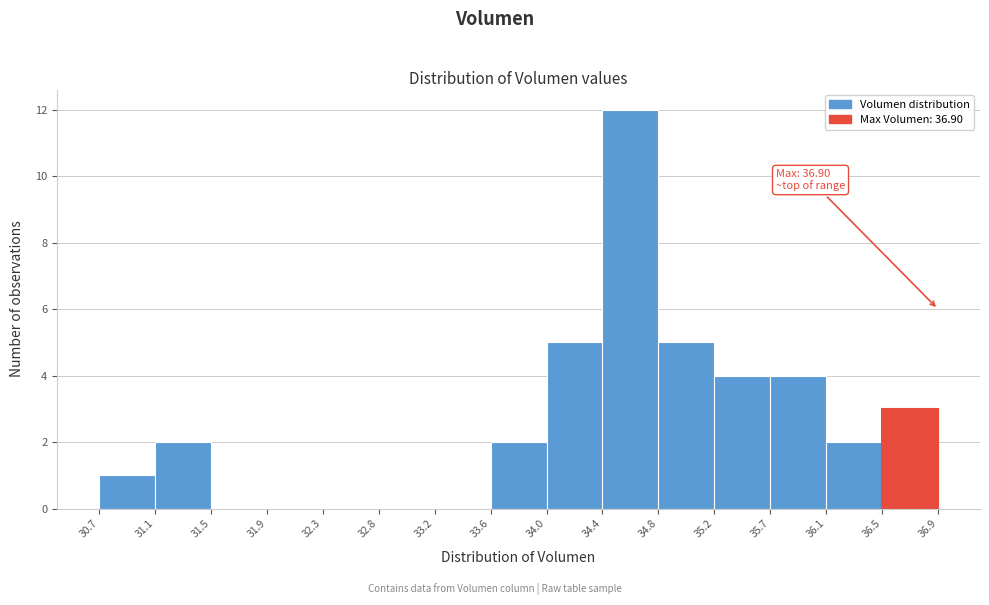

Which range on the x-axis has the tallest bar?

34.4 to 34.8